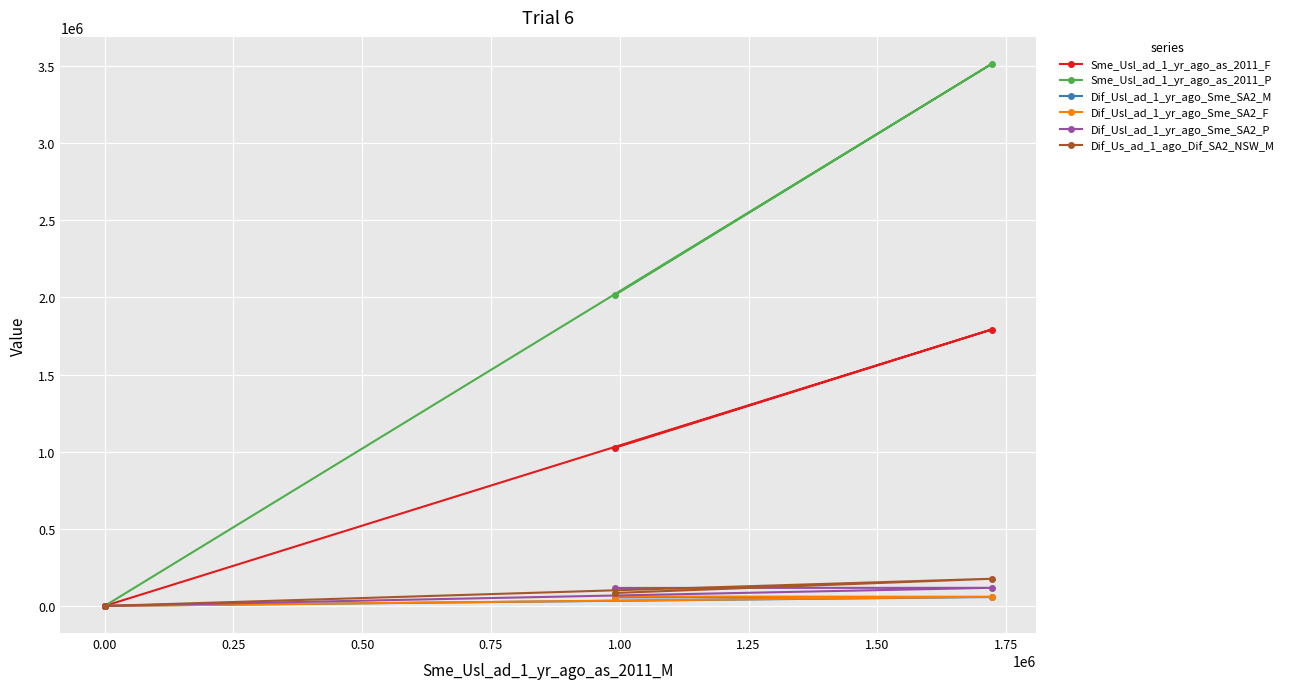

Which series has the widest spread of values?

Sme_Usl_ad_1_yr_ago_as_2011_P